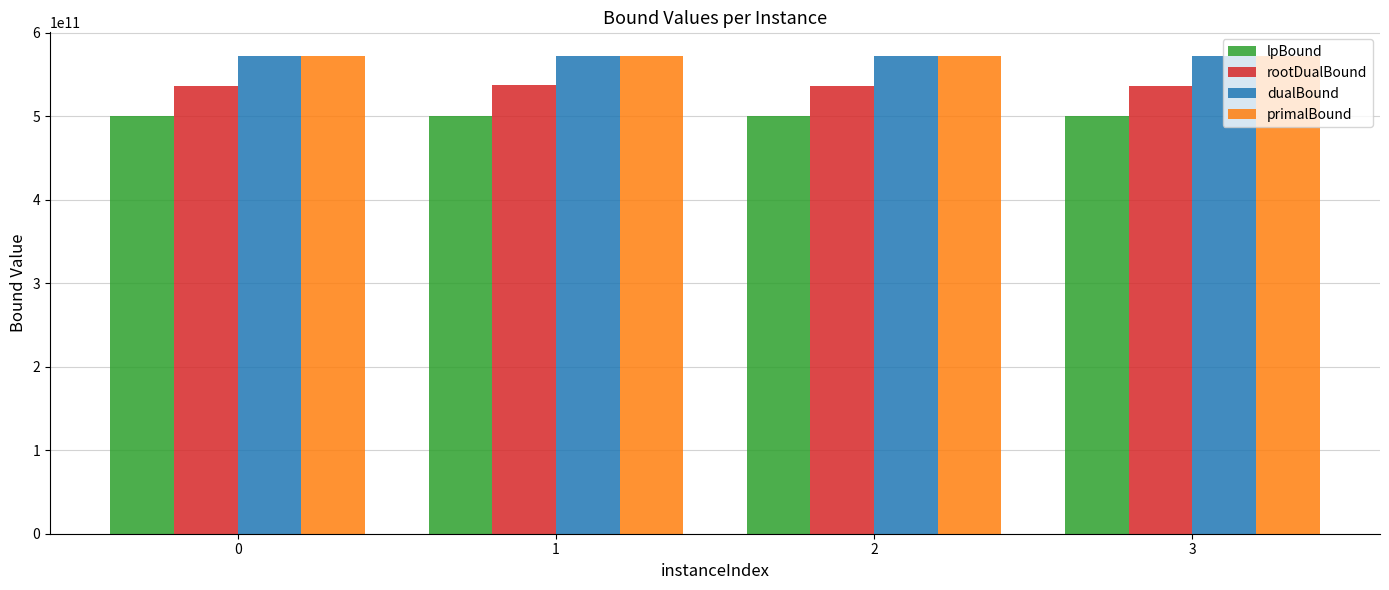

True or false: dualBound has a value of 572046651335.0 at 0.

True